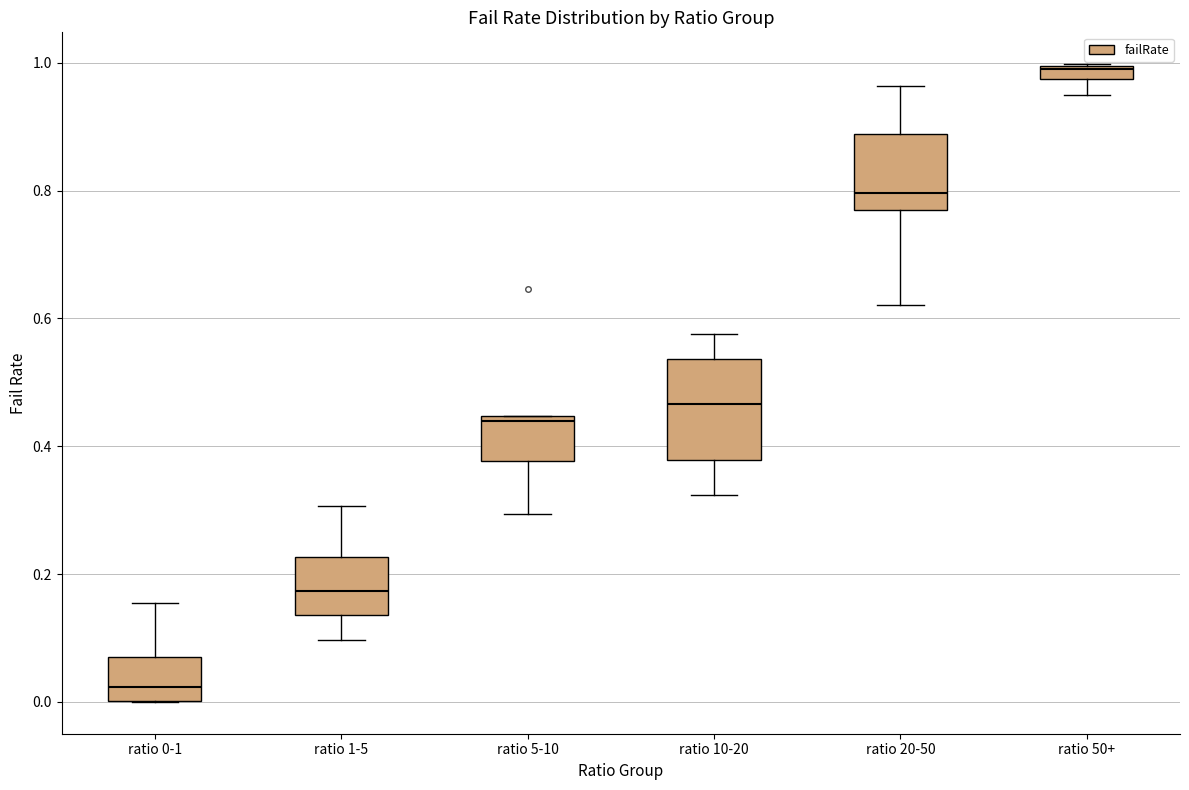

Which box's median line is the highest?

ratio 50+